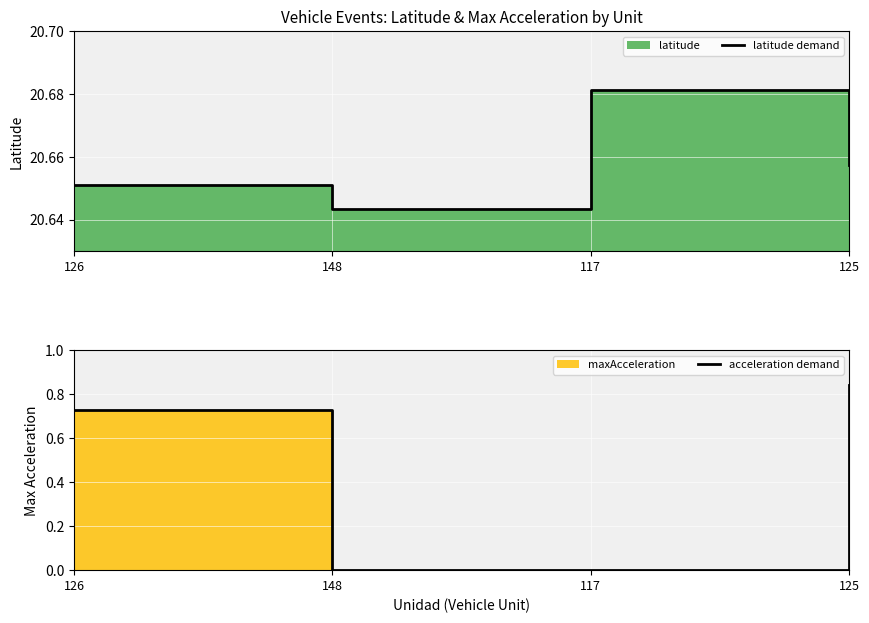

What is the difference between the acceleration demand values at 148 and 126?

0.7